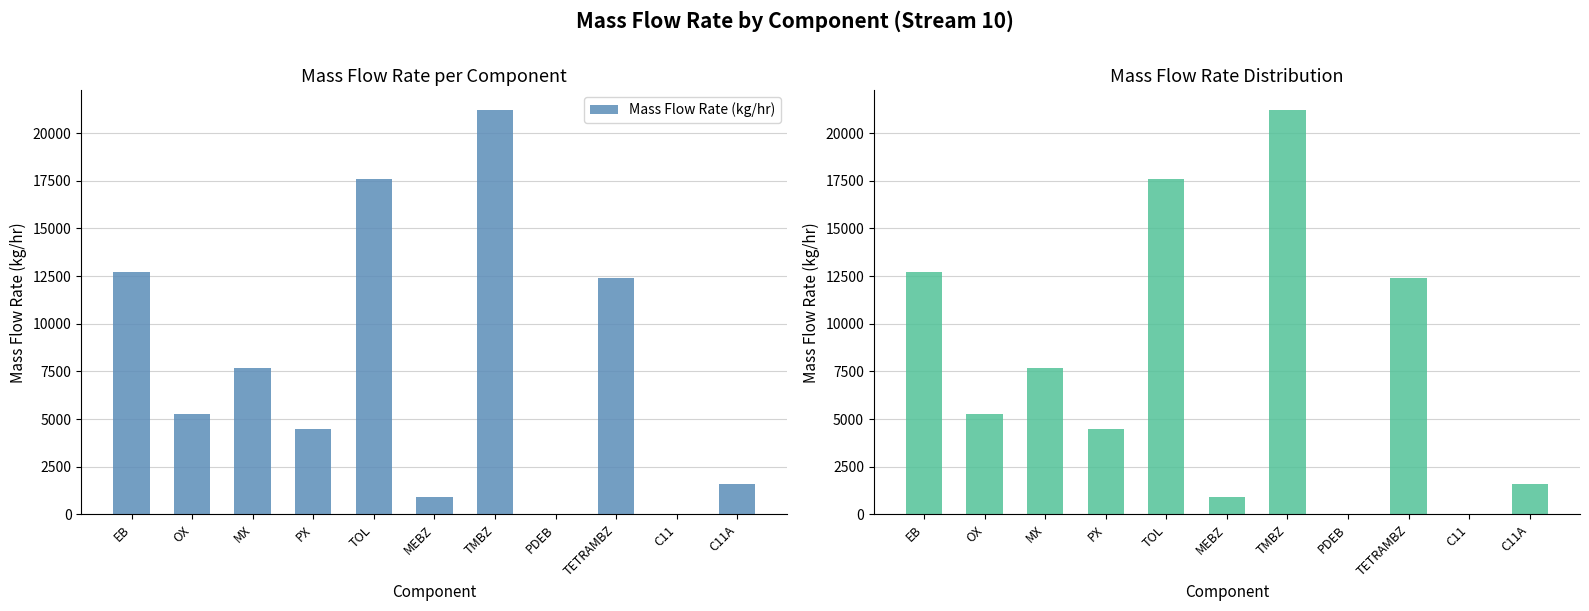

Count the number of categories in the chart.

11